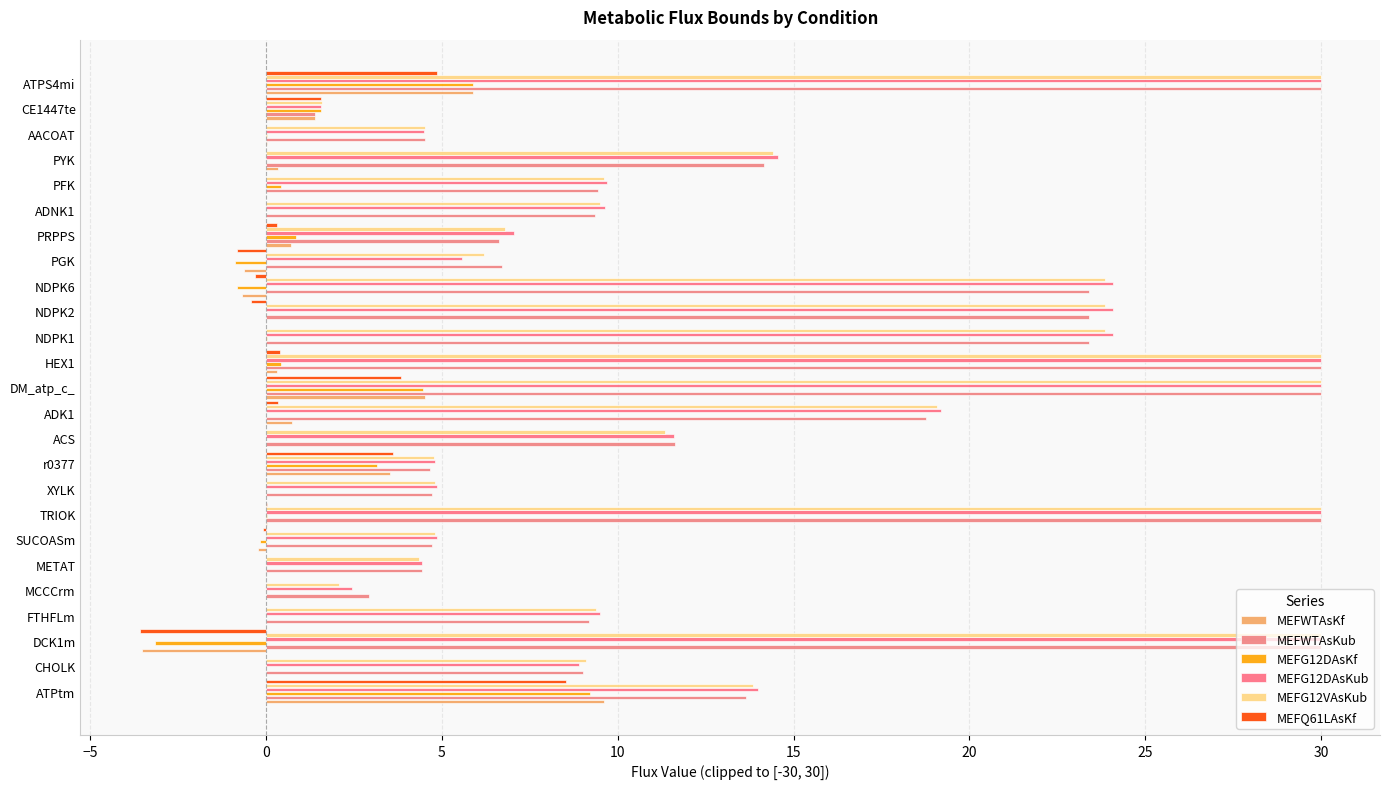

How many series are shown in this chart?

6